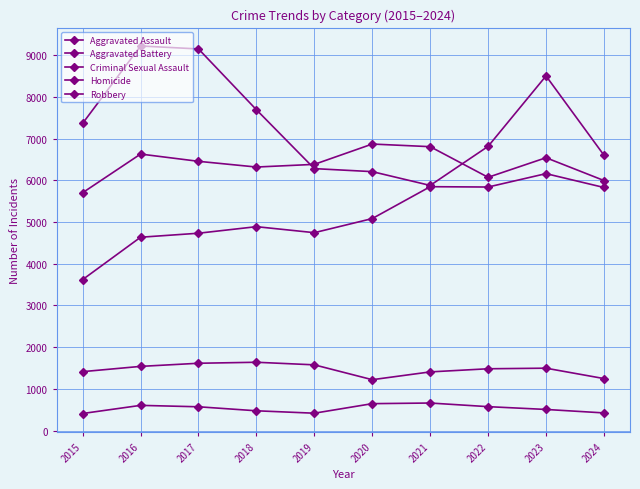

How many lines are shown in the chart?

5